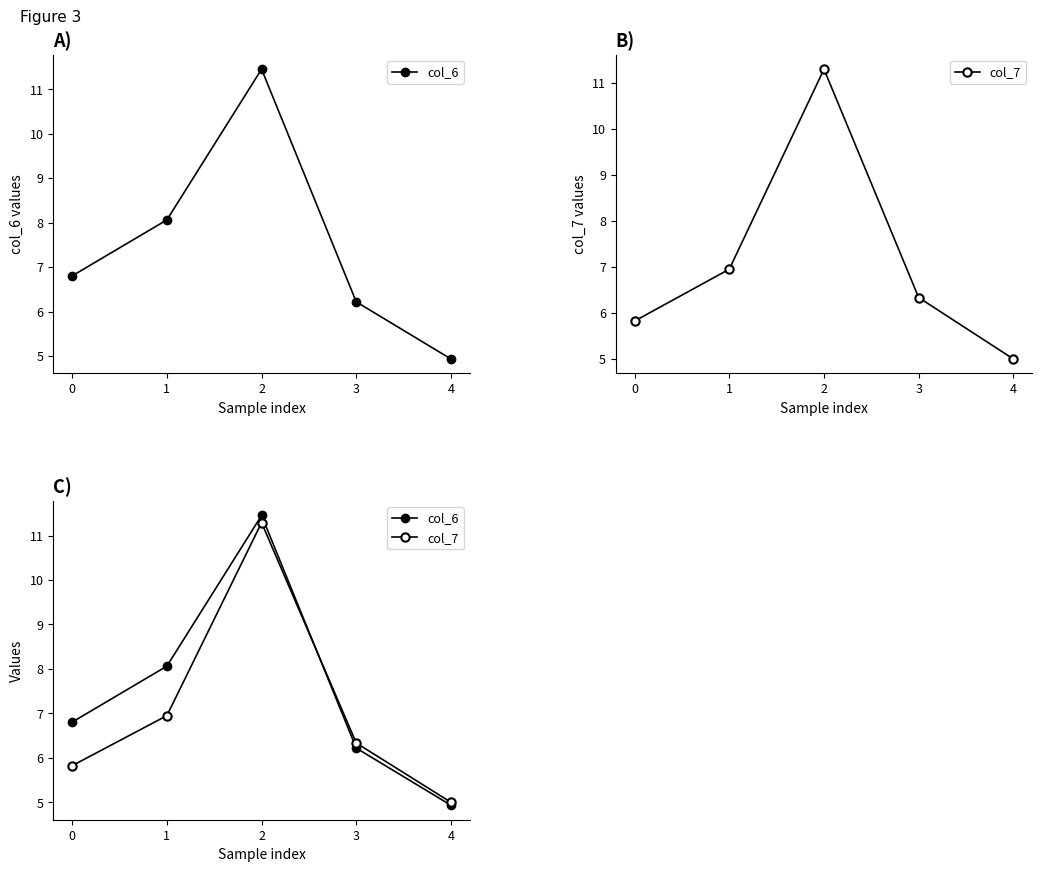

Which series has the largest total across all categories?

col_6